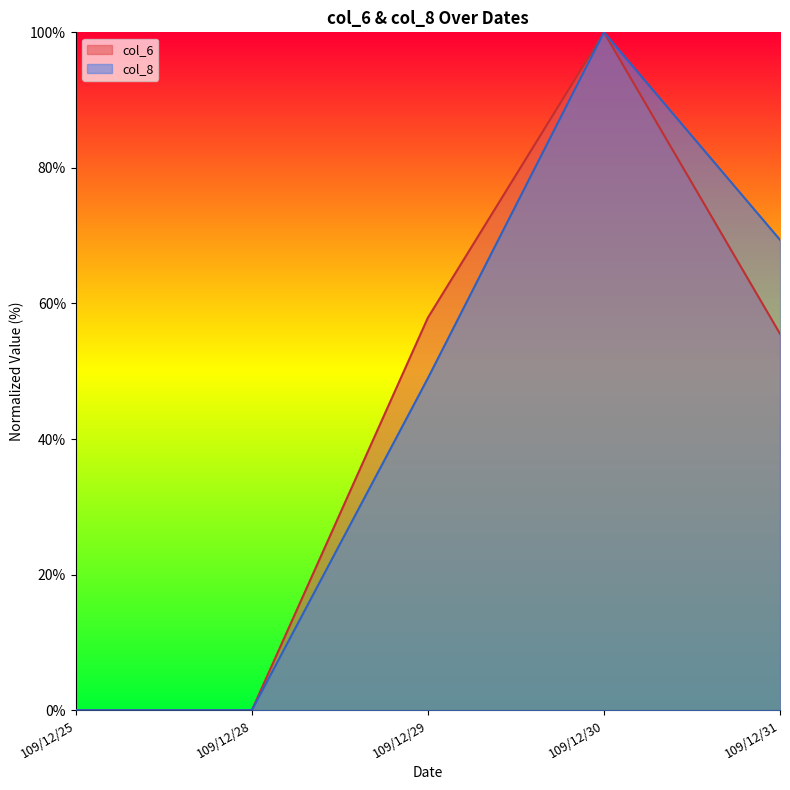

Is it true that col_8 equals 100.0 at 109/12/30?

True